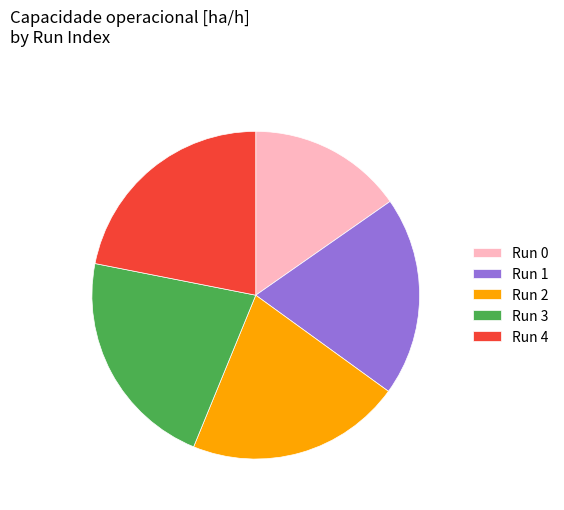

What is the smallest slice in the pie chart?

Run 0